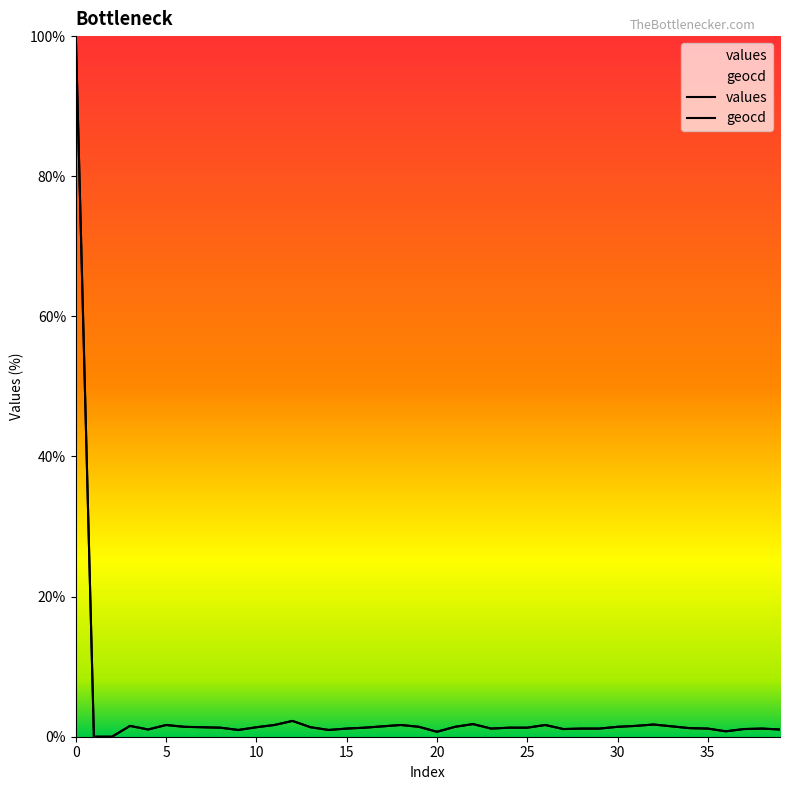

Rank the series by their average value, from highest to lowest.

geocd, values